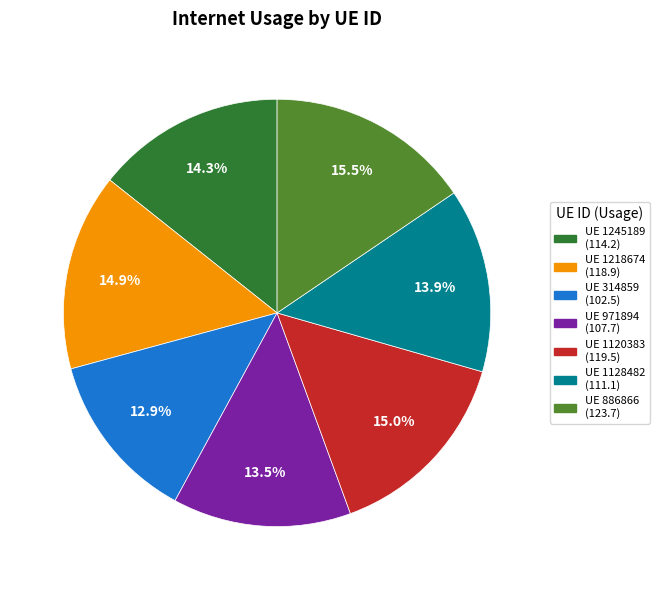

Is there a majority slice in this chart?

No